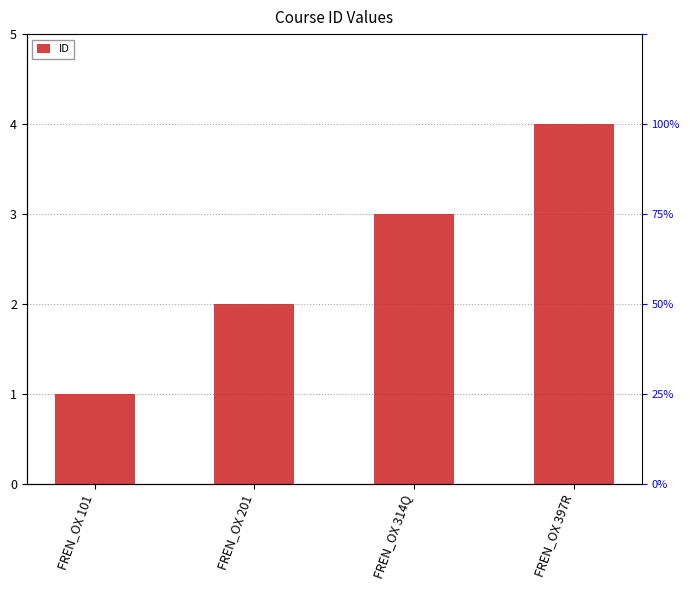

At which label is the value closest to 2?

FREN_OX 201